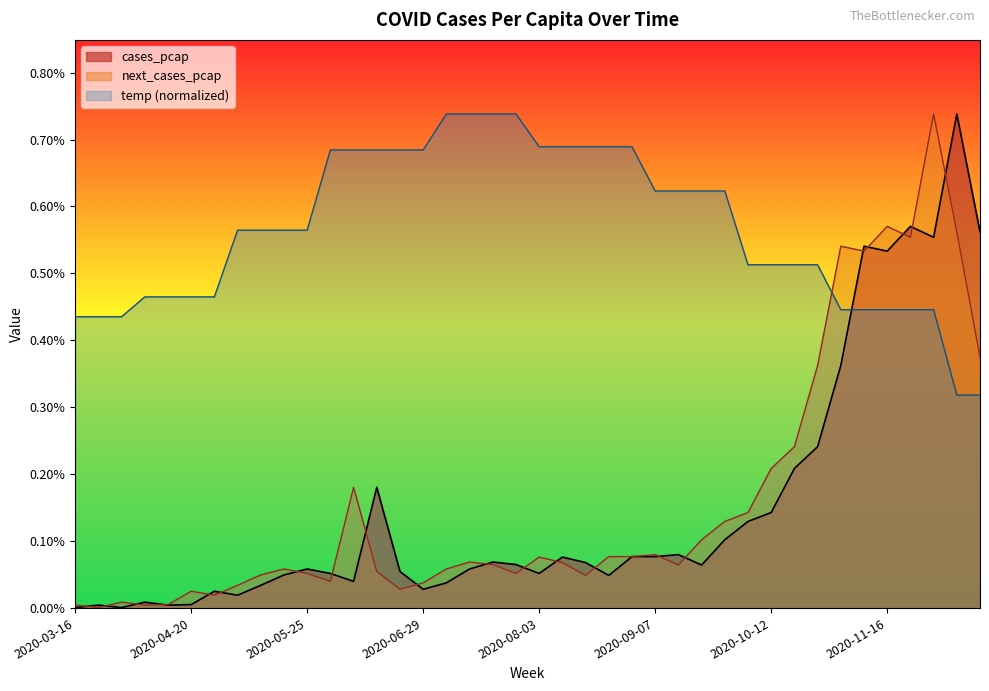

True or false: temp has more than 1 points higher than both neighbors.

False